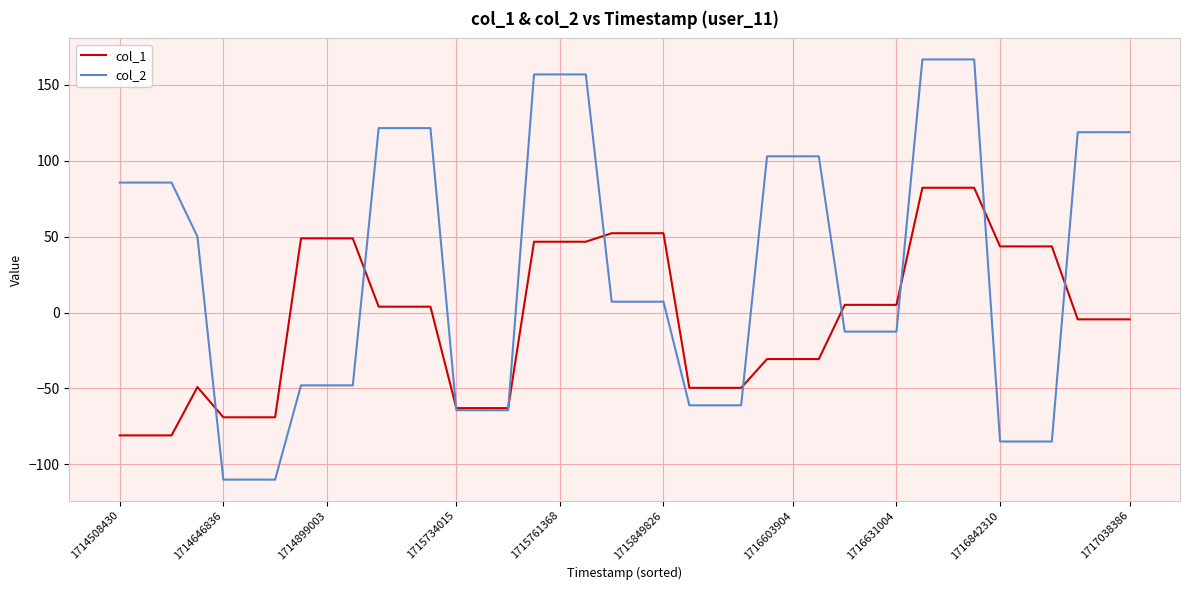

Rank the series by their maximum value, from highest to lowest.

col_2, col_1